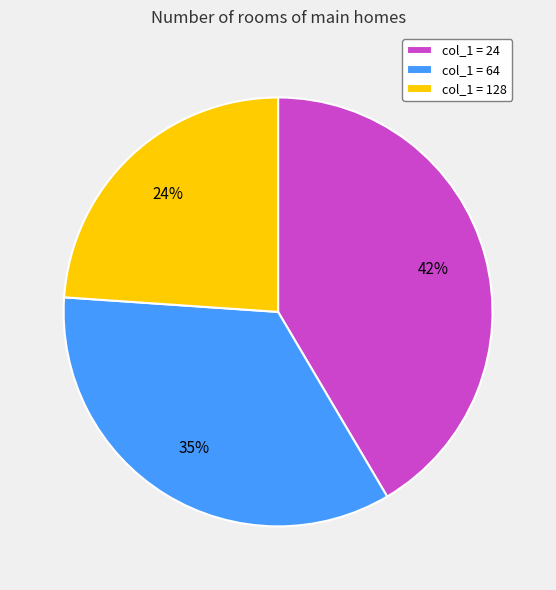

Does any single category account for the majority?

No